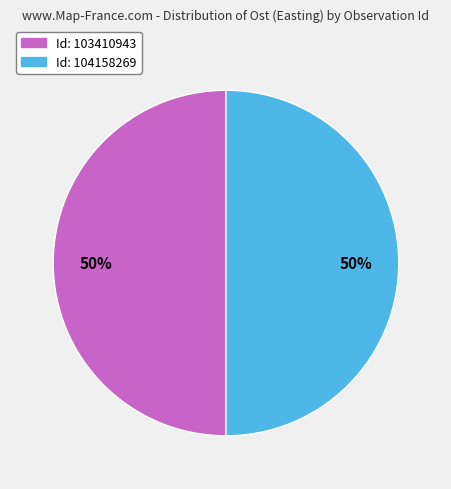

Rank the categories by value from lowest to highest.

104158269, 103410943